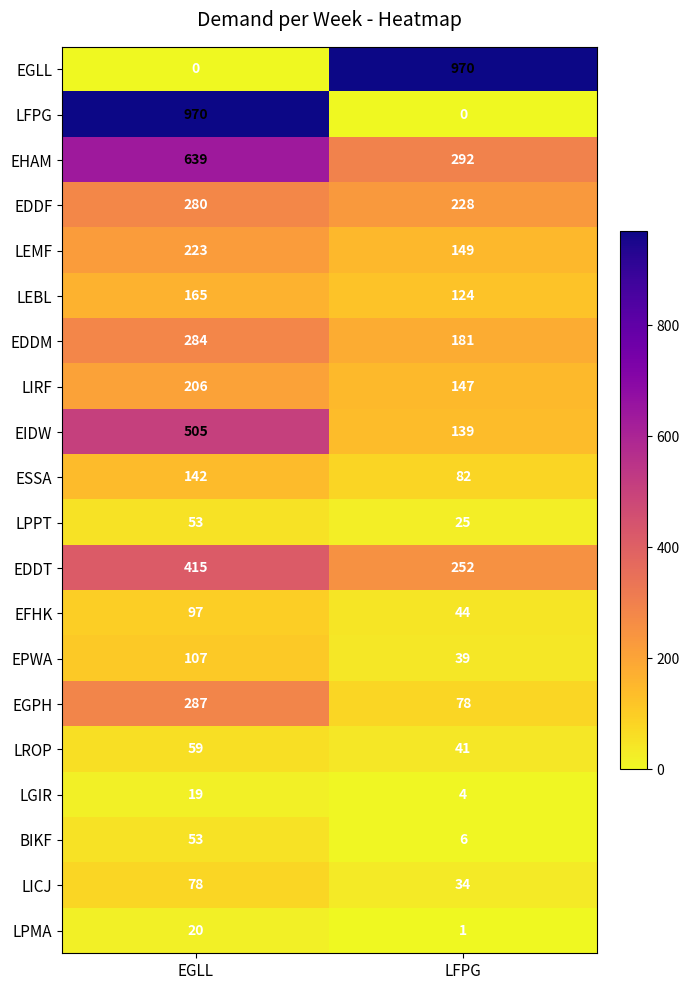

Read the LEBL value at EGLL.

165